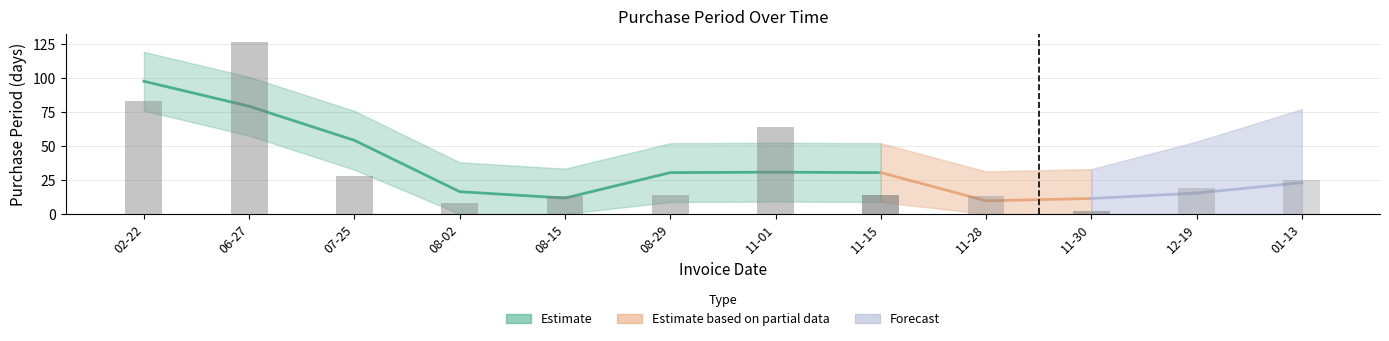

Are the bars horizontal?

No